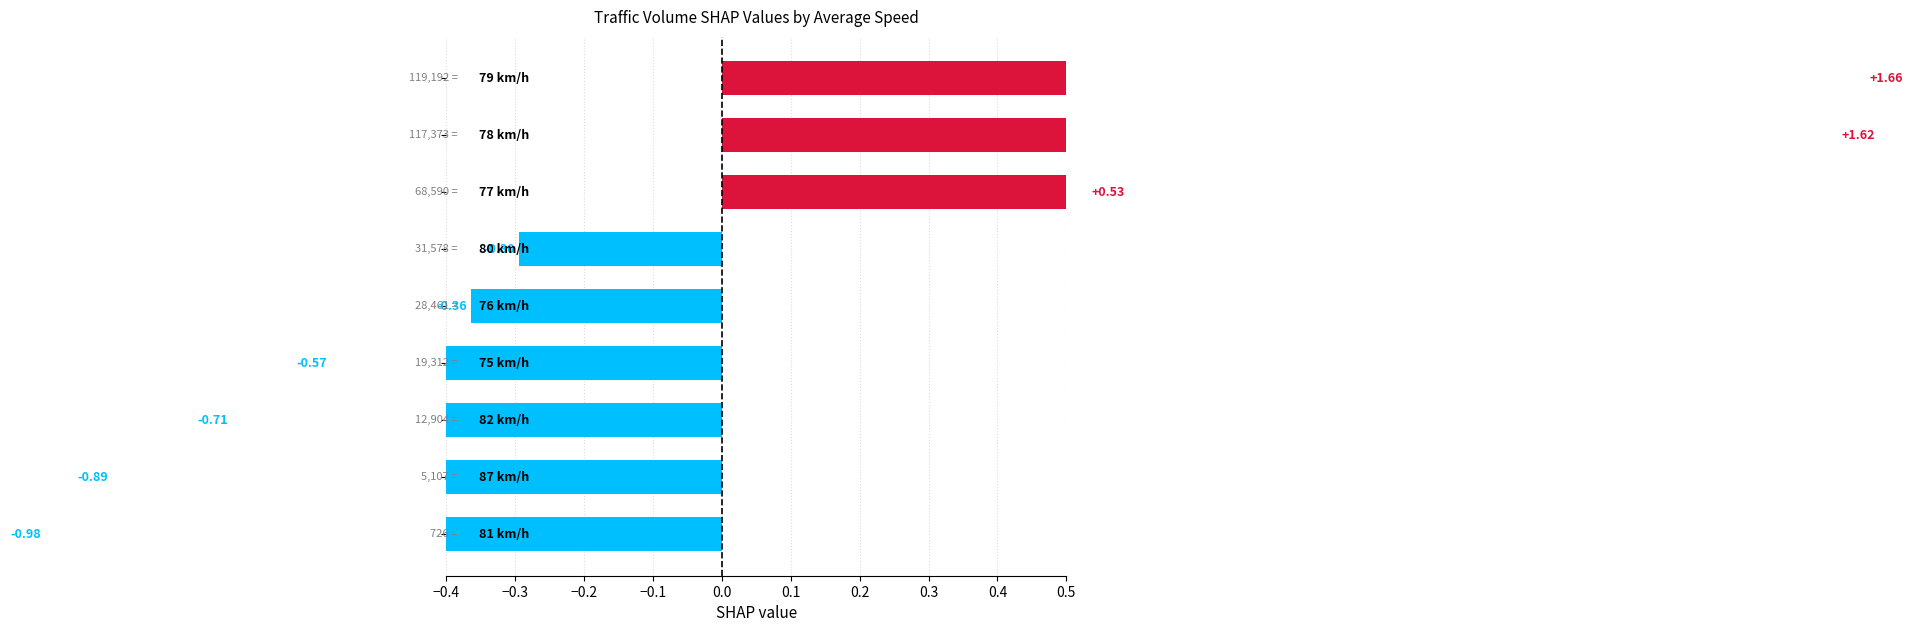

How many bars are there in total?

9